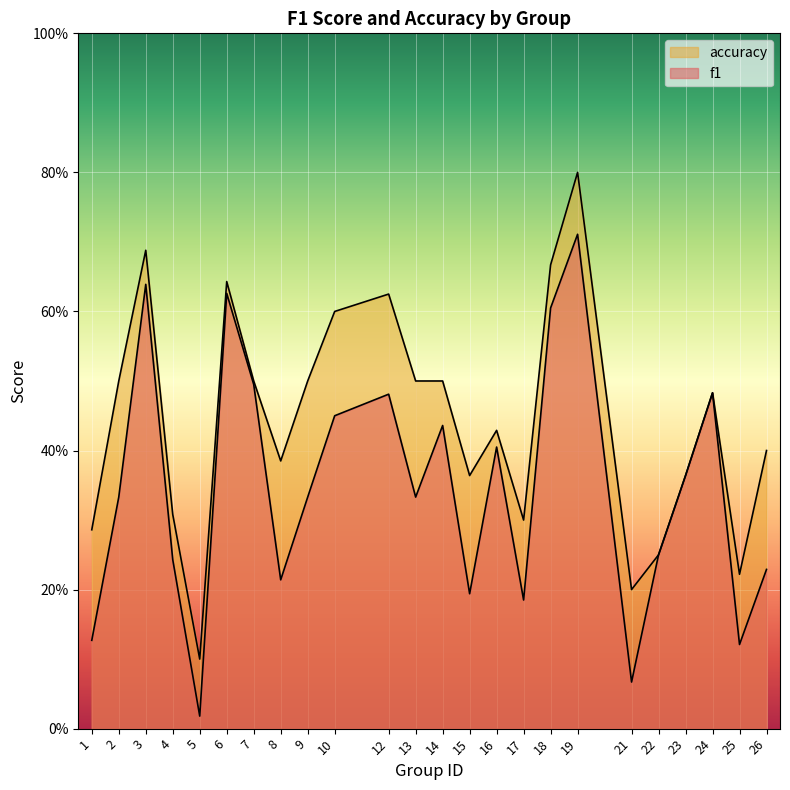

What is the difference between the f1 values at 22 and 18?

0.4